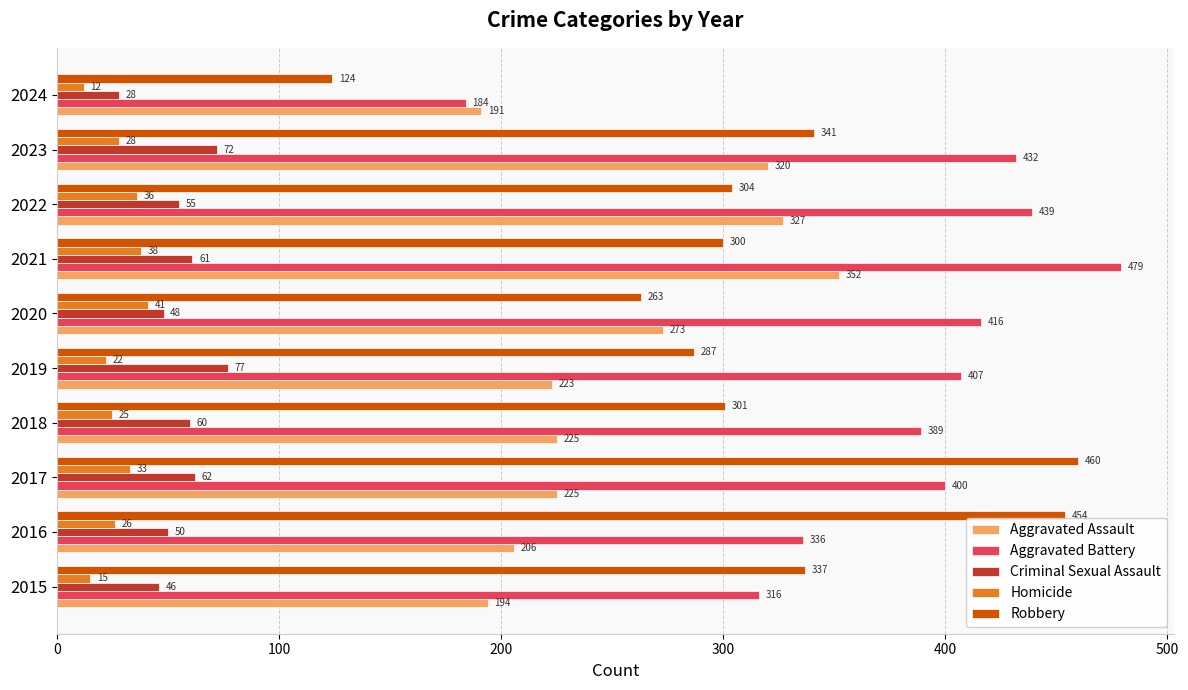

Is the value of Aggravated Assault at 2018 greater than the value of Criminal Sexual Assault at 2017?

Yes